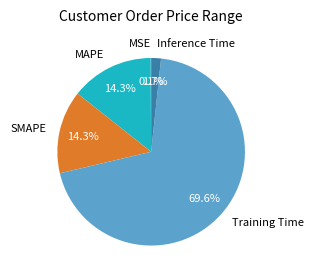

Between Training Time and Inference Time, which is larger?

Training Time